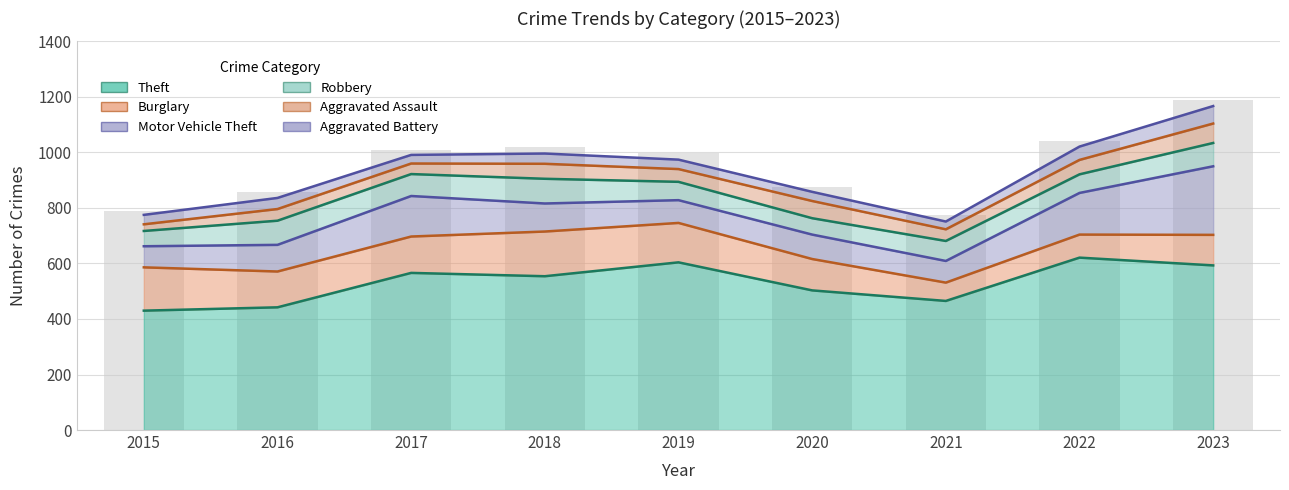

Where is Theft nearest to the value 525?

2020